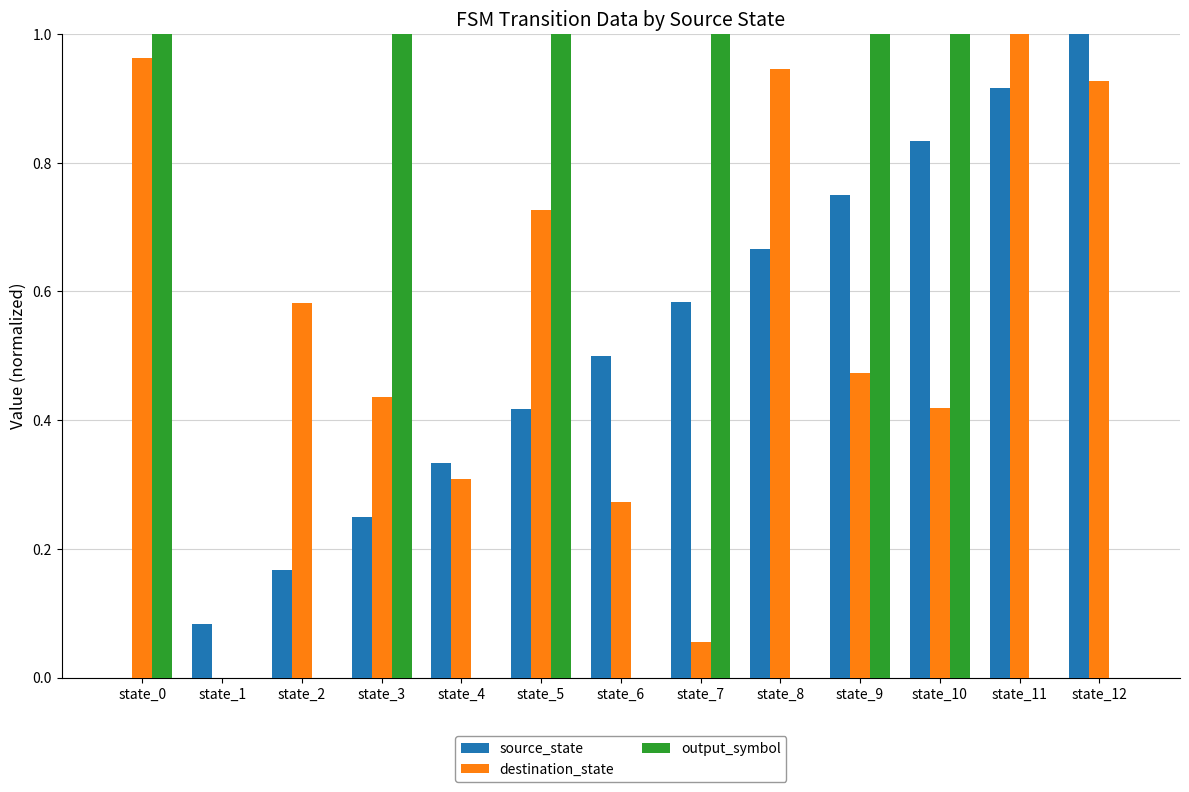

Which series changed the most between state_3 and state_4?

output_symbol